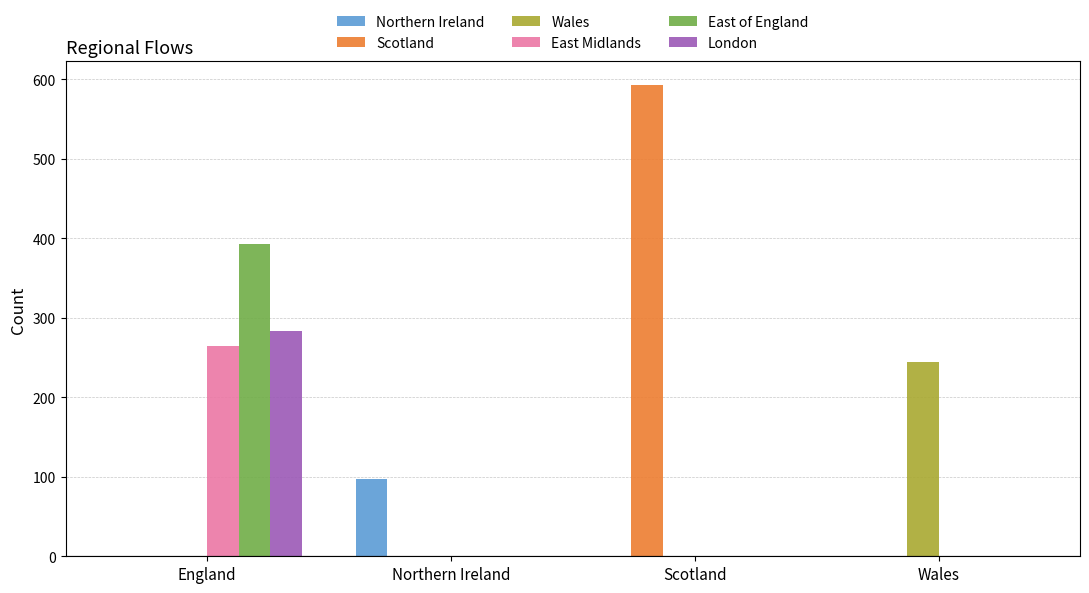

Which series has the largest total across all categories?

Scotland